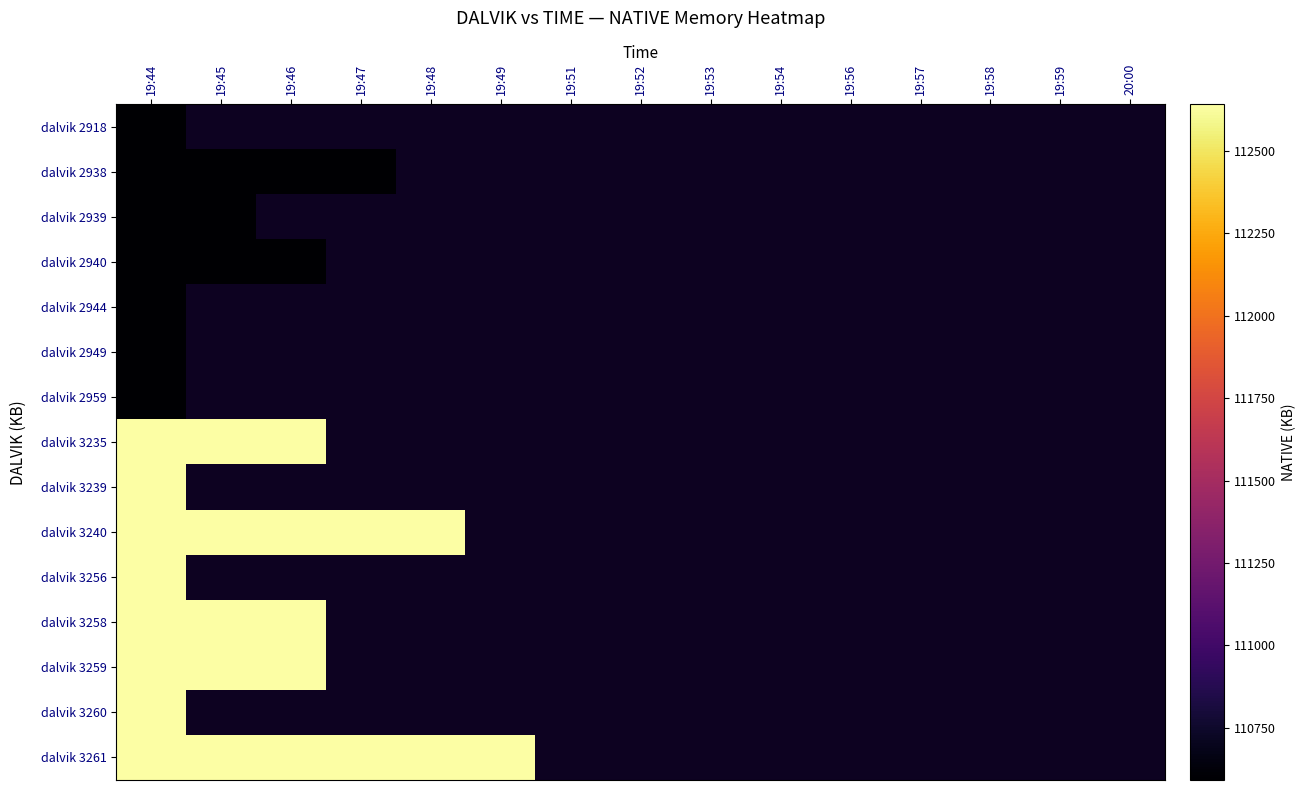

Rank the categories by dalvik 2940 value from lowest to highest.

19:44, 19:45, 19:46, 19:47, 19:48, 19:49, 19:51, 19:52, 19:53, 19:54, 19:56, 19:57, 19:58, 19:59, 20:00